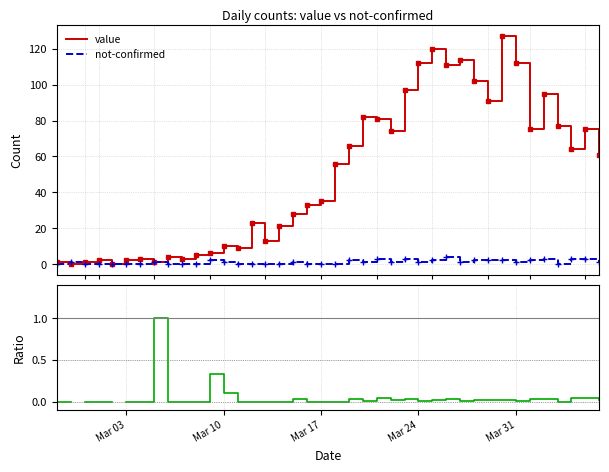

The value of not-confirmed at Mar 17 is 2.3. True or false?

False